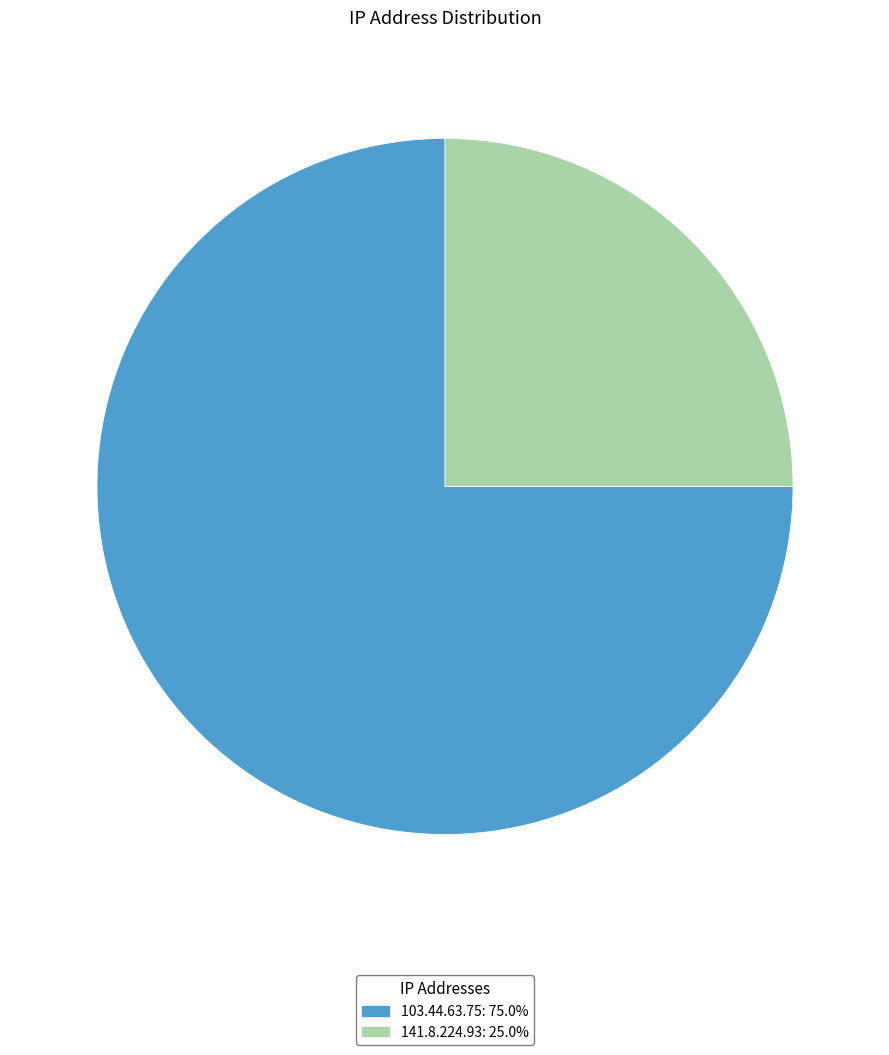

Does 141.8.224.93 represent more than half of the total?

No